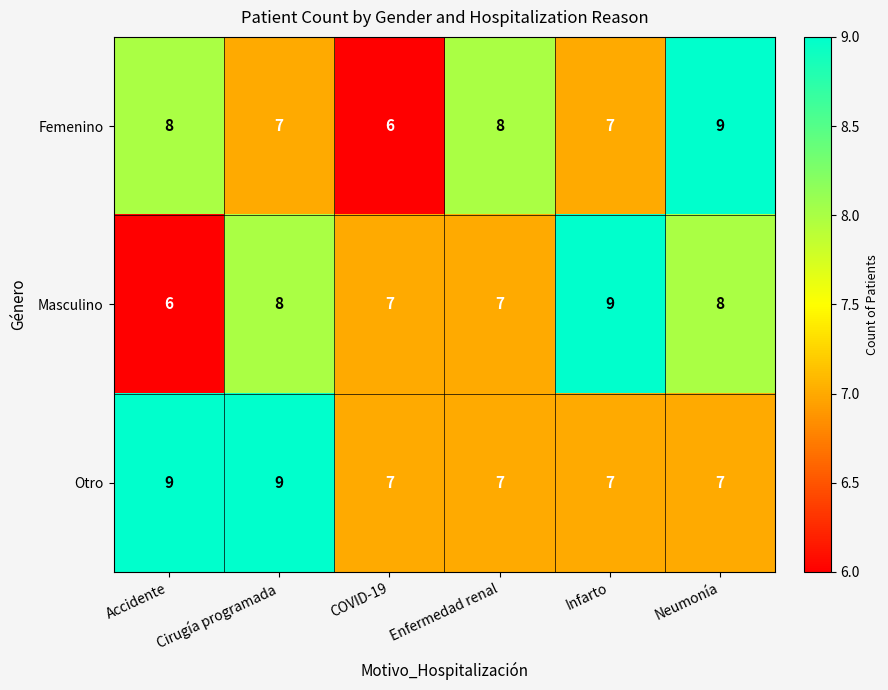

Is the value of Masculino at Enfermedad renal greater than the value of Femenino at COVID-19?

Yes